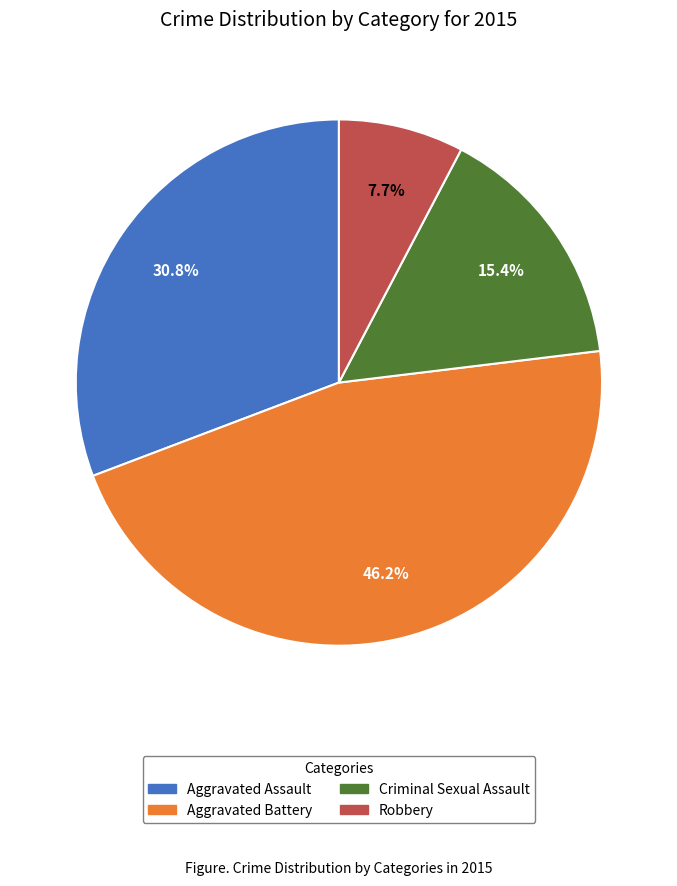

Rank the categories by value from lowest to highest.

Robbery, Criminal Sexual Assault, Aggravated Assault, Aggravated Battery